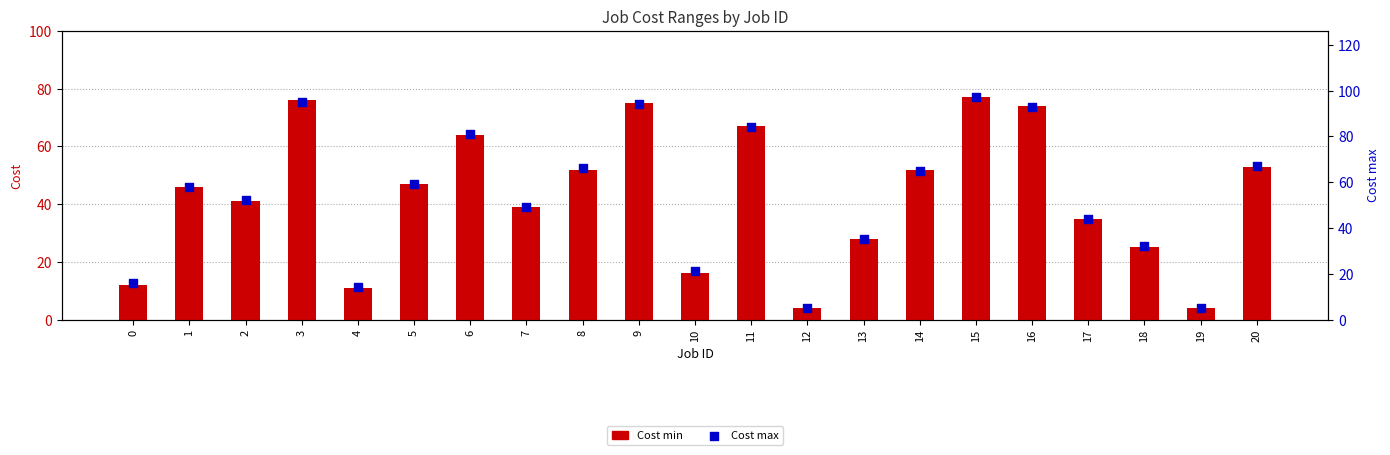

At which category is the sum across all series the highest?

15